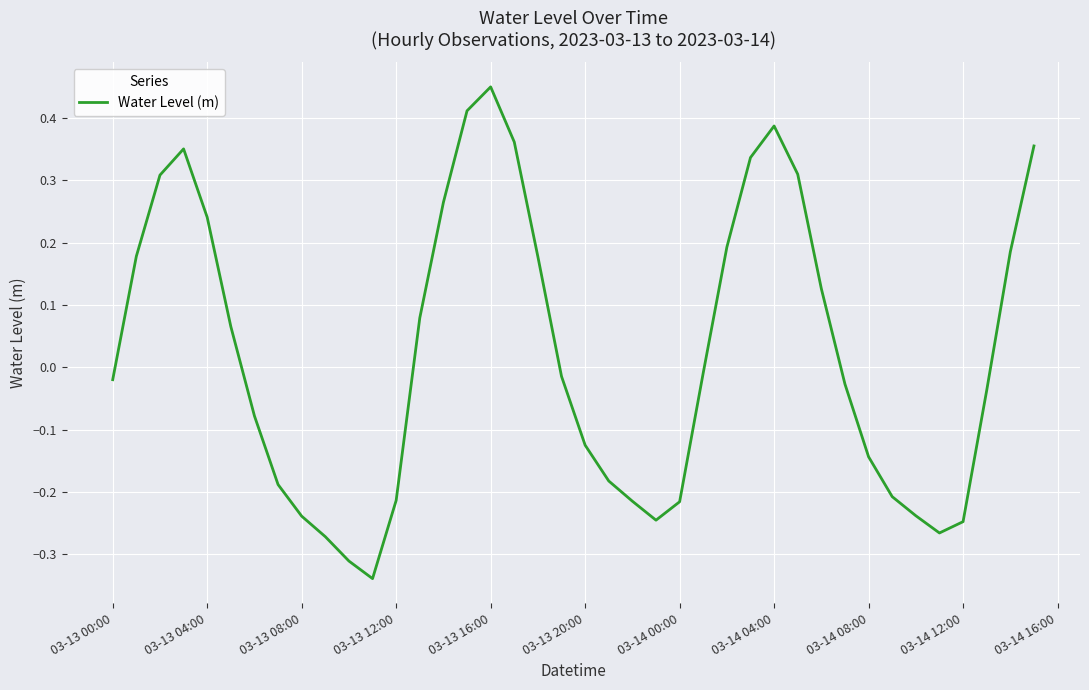

What is the difference between the maximum and minimum values?

0.8